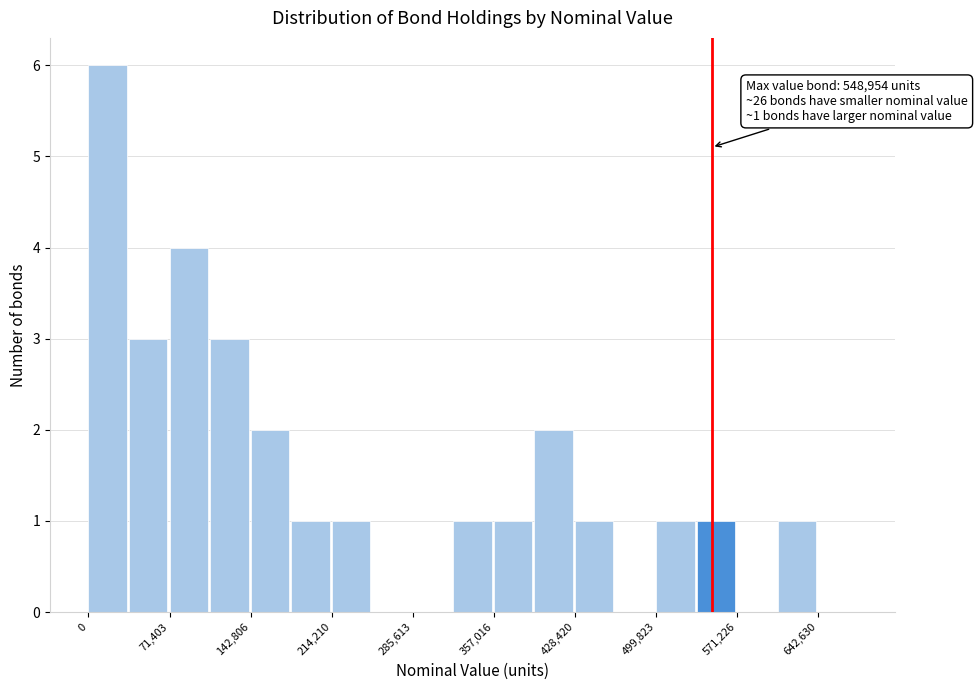

Around what value on the x-axis is the tallest bar? Give the approximate position of its centre, as read against the axis.

20000